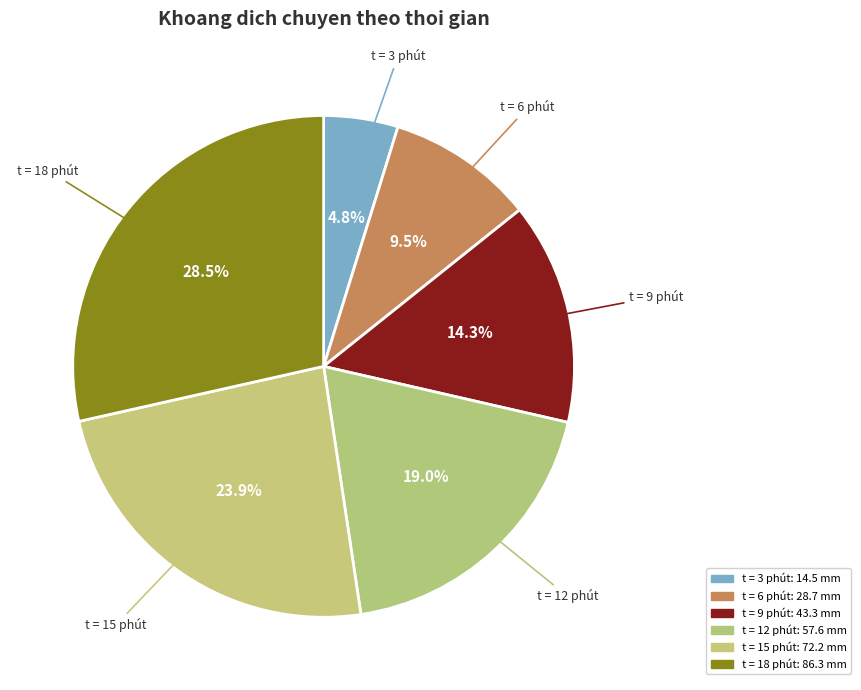

How many slices are in this pie chart?

6